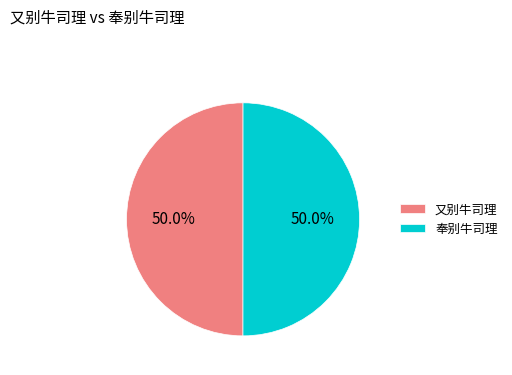

Is the sum of 奉别牛司理 and 又别牛司理 greater than half?

Yes